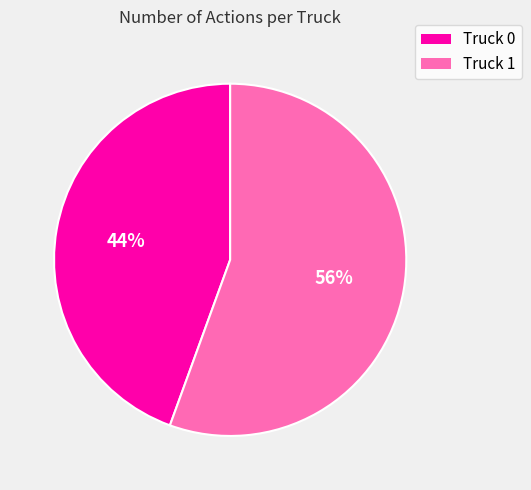

Is it true that Truck 0 is 34% of the pie?

False